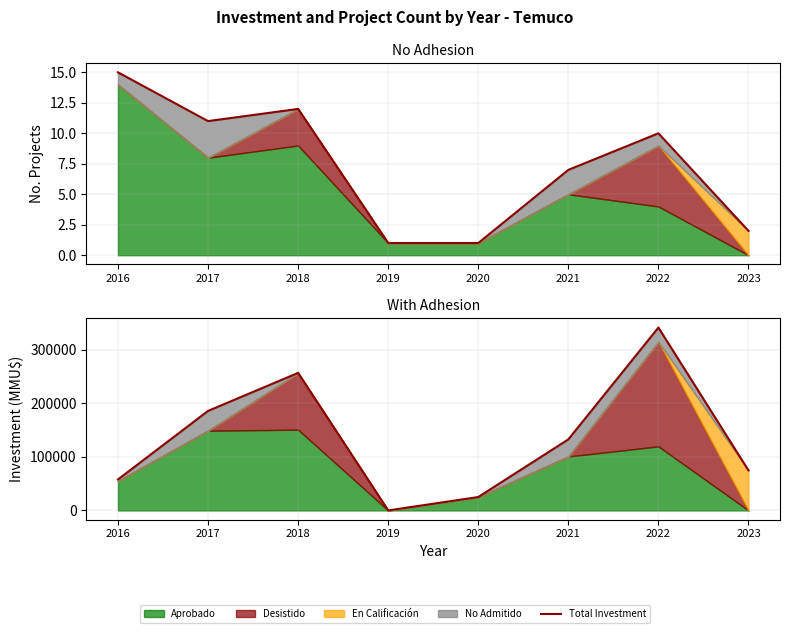

What is the sum of the Total Projects values at 2021 and 2022?

17